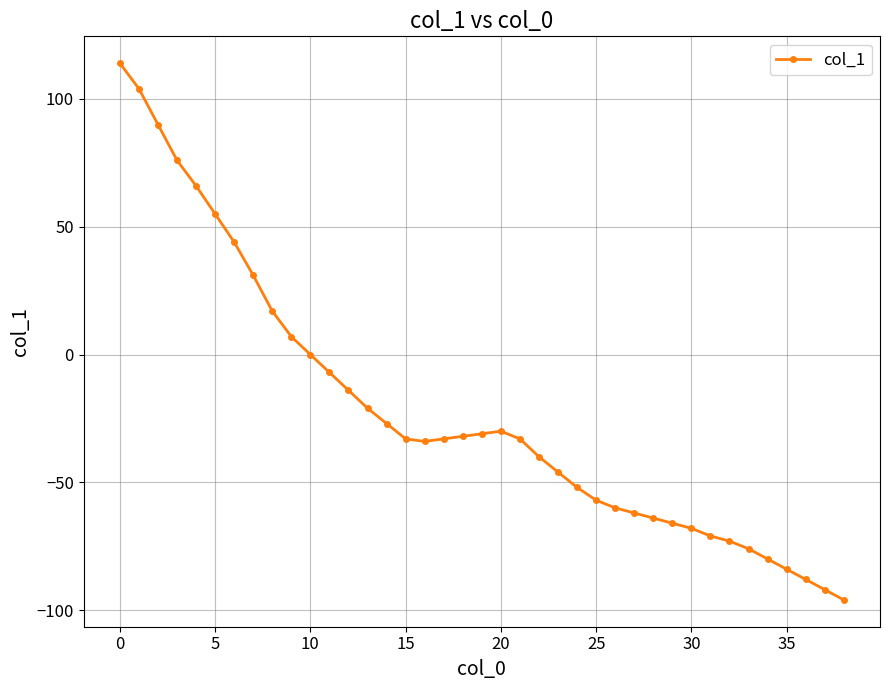

Does the chart have visible grid lines?

Yes